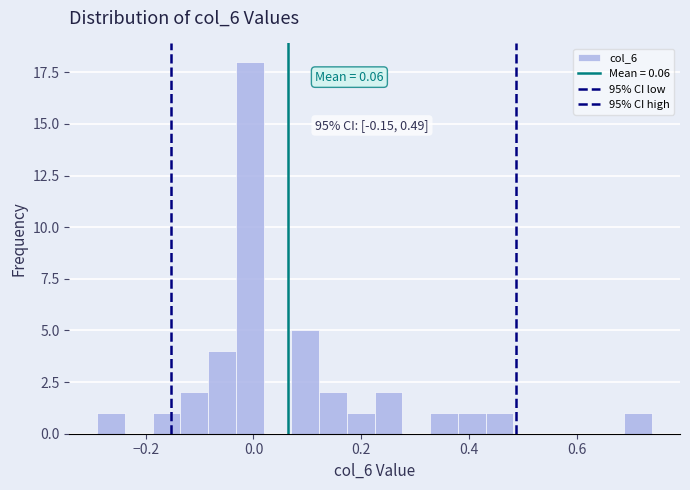

Read against the x-axis, roughly where is the centre of the tallest bar?

0.00